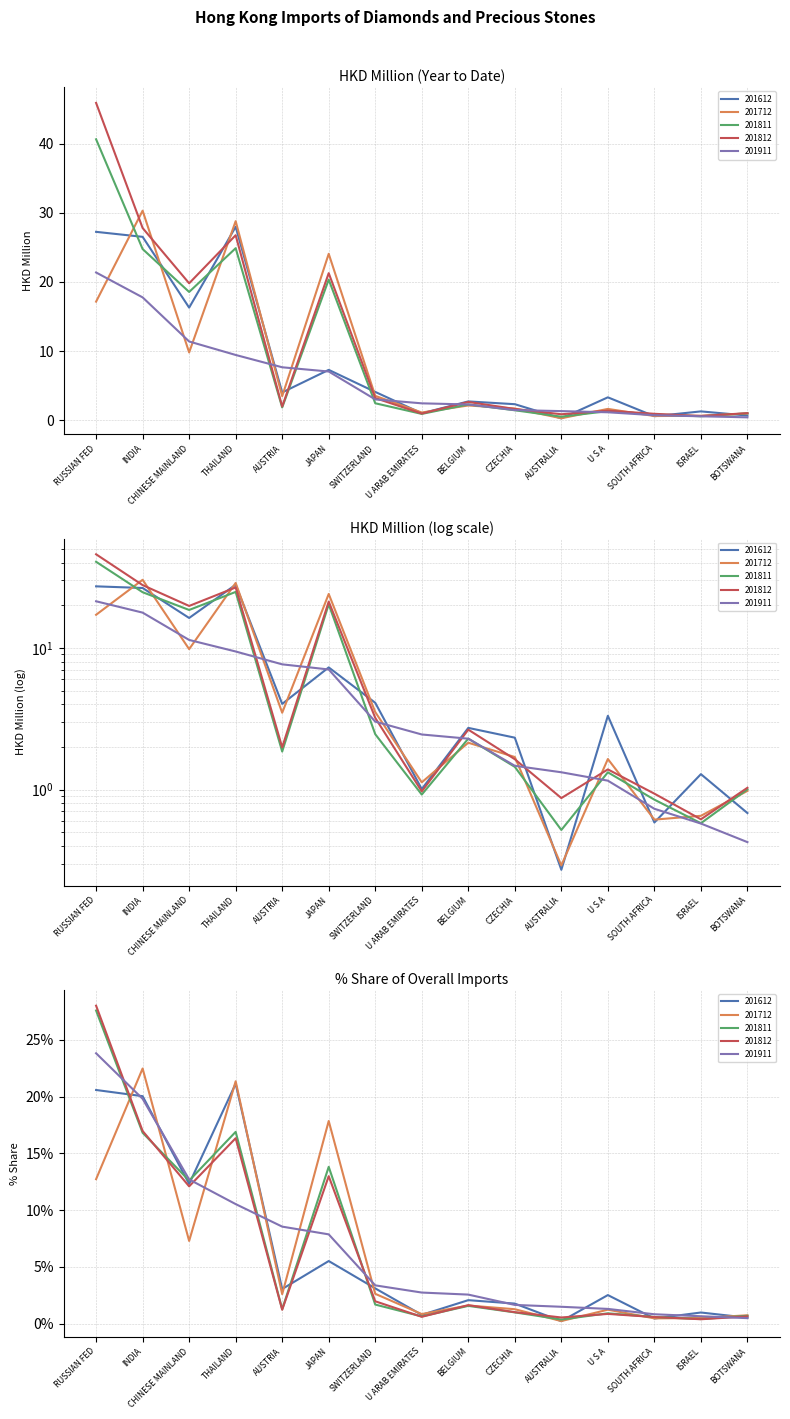

Read the 201811 value at BELGIUM.

2.3